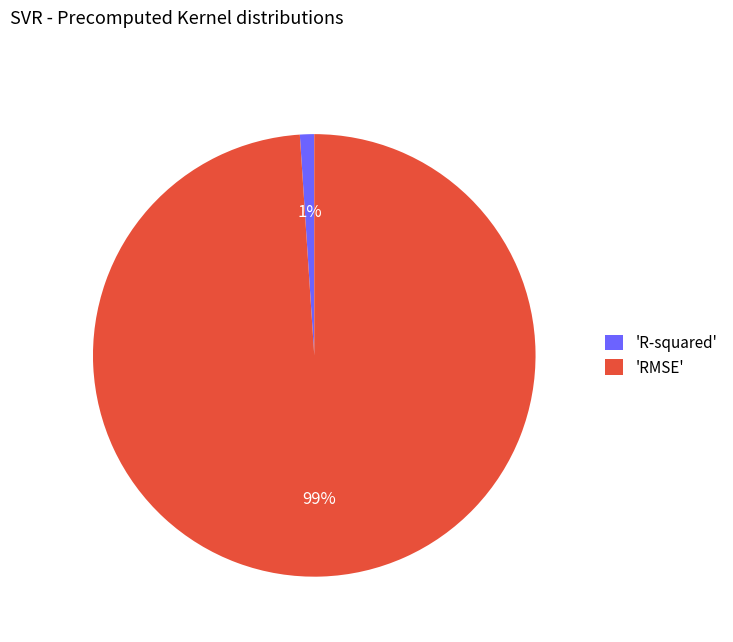

To the nearest percent, what is the average slice percentage?

50%